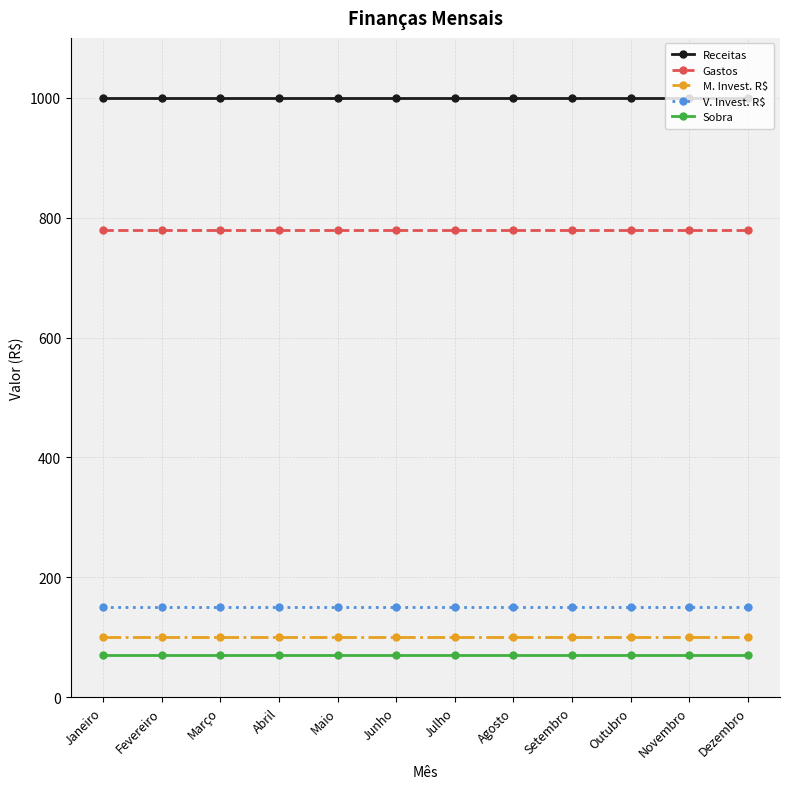

What is the sum of the M. Invest. R$ values at Março and Agosto?

200